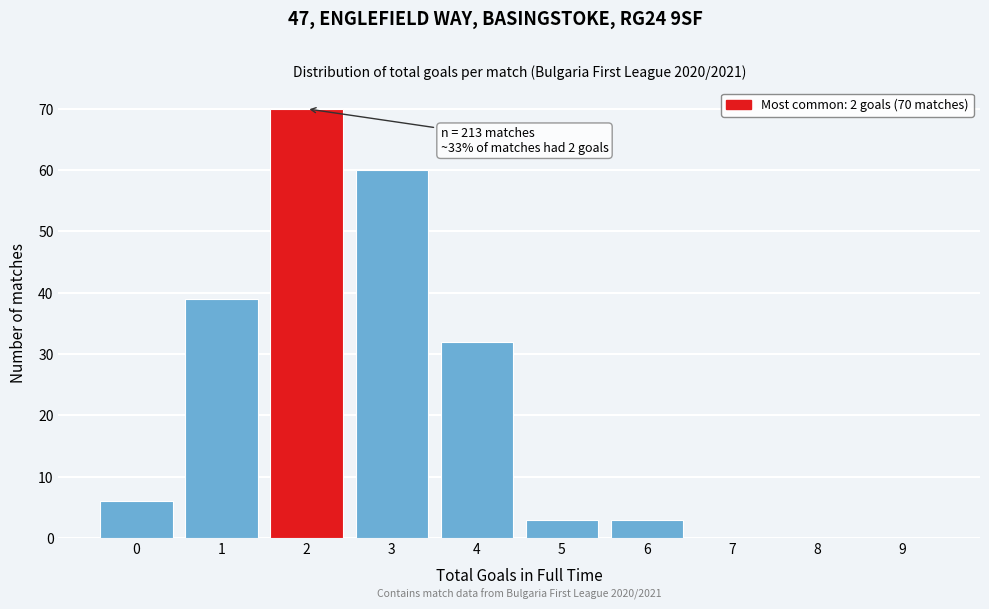

Reading left to right, list all the values displayed in this chart.

0=6	1=39	2=70	3=60	4=32	5=3	6=3	7=0	8=0	9=0